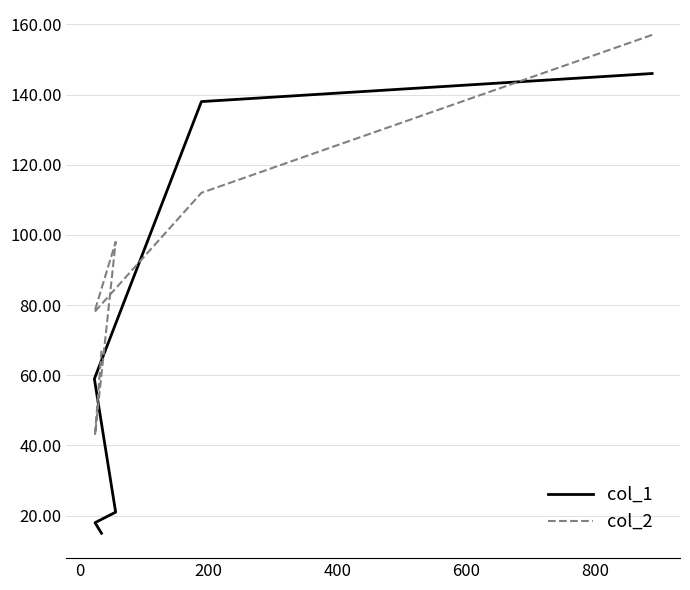

Is this an area chart (filled region under the line)?

No